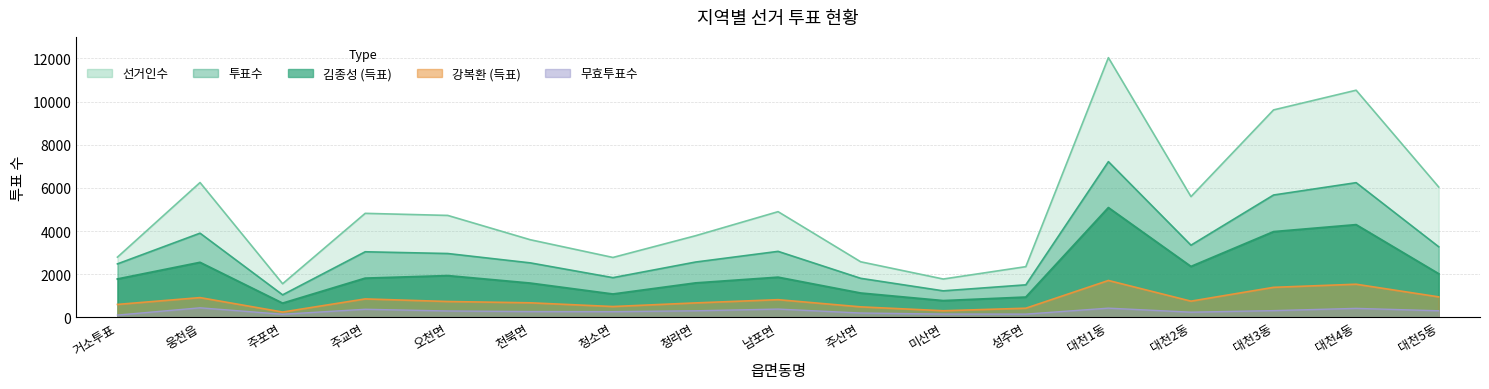

Between 미산면 and 대천2동, which is larger?

대천2동